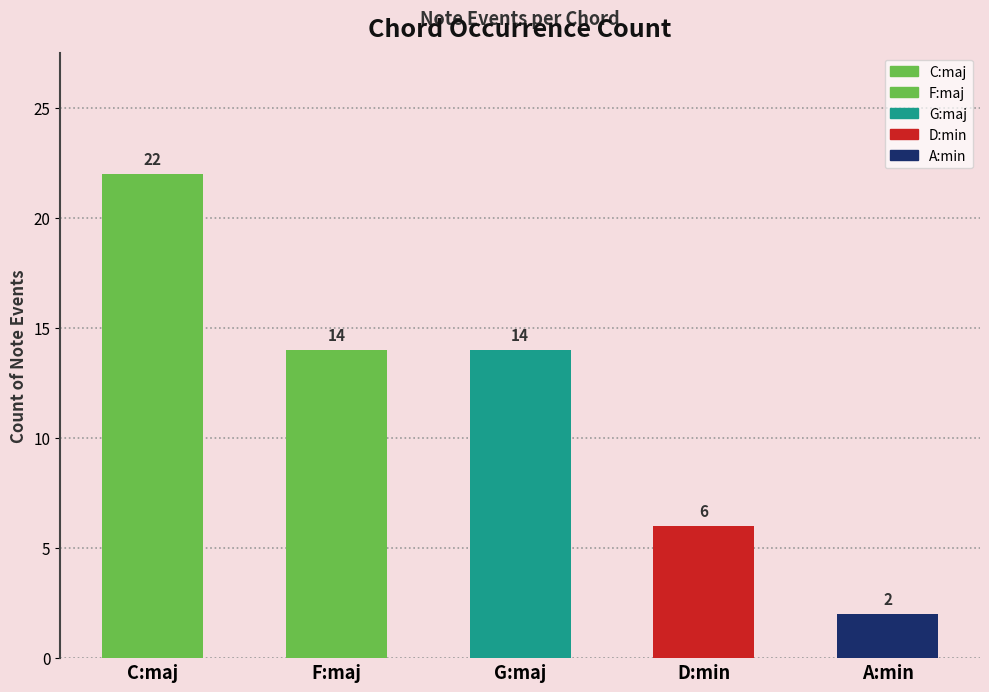

Reading left to right, what are all the values shown in this chart?

C:maj=22	F:maj=14	G:maj=14	D:min=6	A:min=2